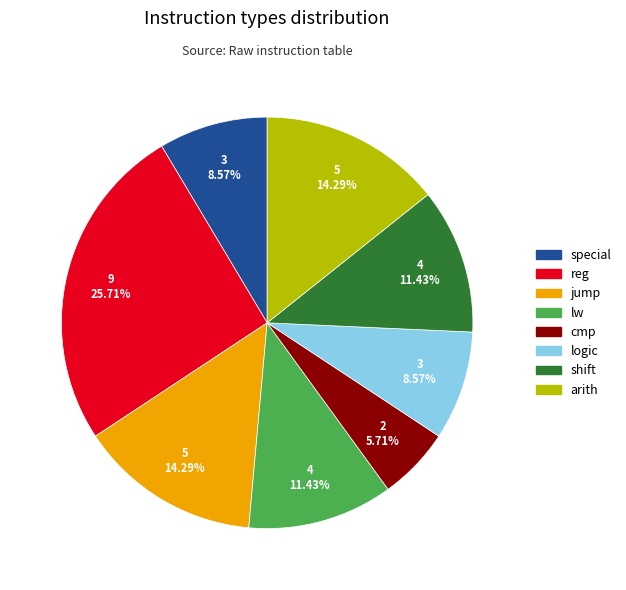

What is the total percentage of lw and special?

20.0%